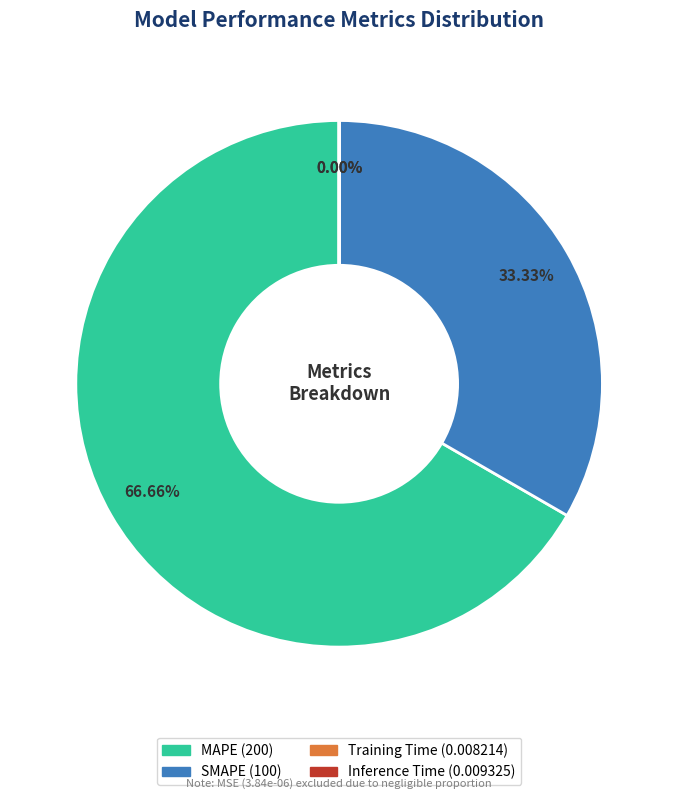

Which slice is the largest?

MAPE